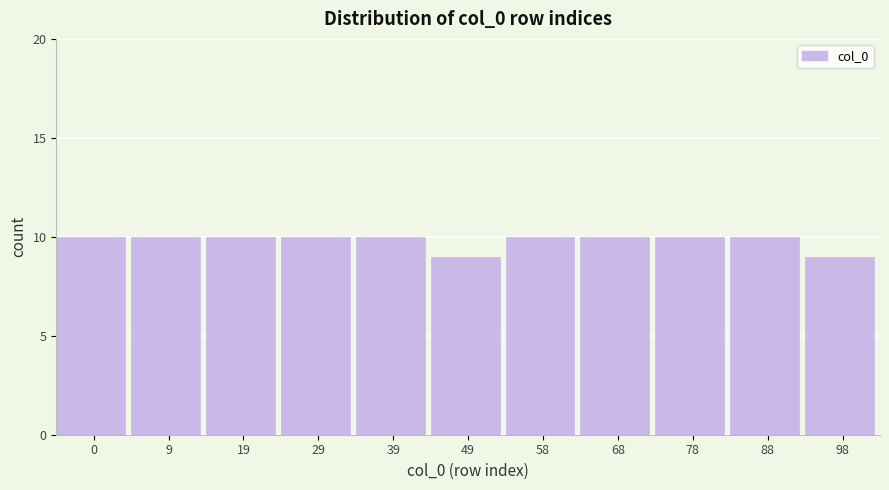

Reading left to right, what are all the values shown in this chart?

0=10	9=10	19=10	29=10	39=10	49=9	58=10	68=10	78=10	88=10	98=9